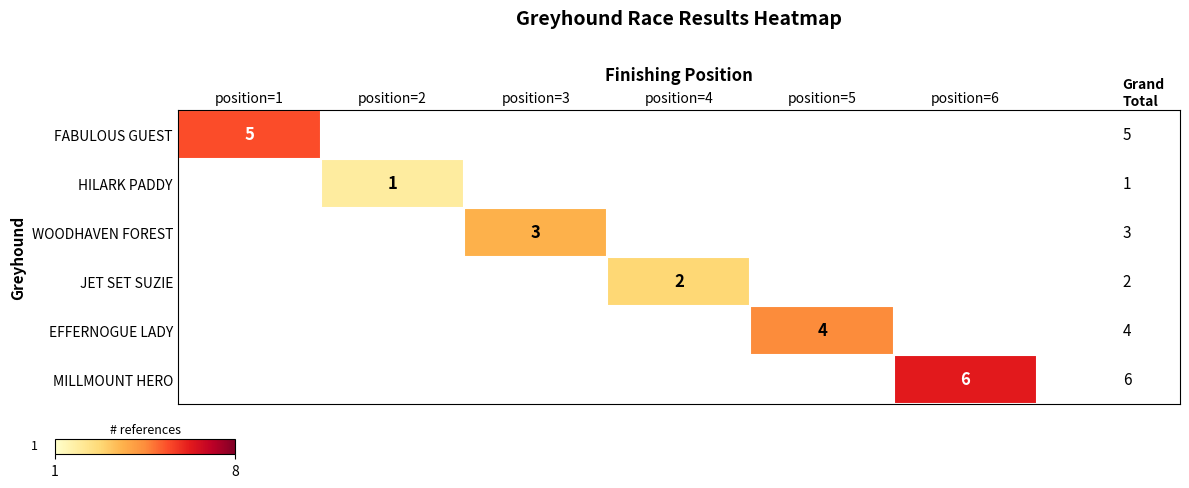

True or false: FABULOUS GUEST has a value of 5 at position=1.

True